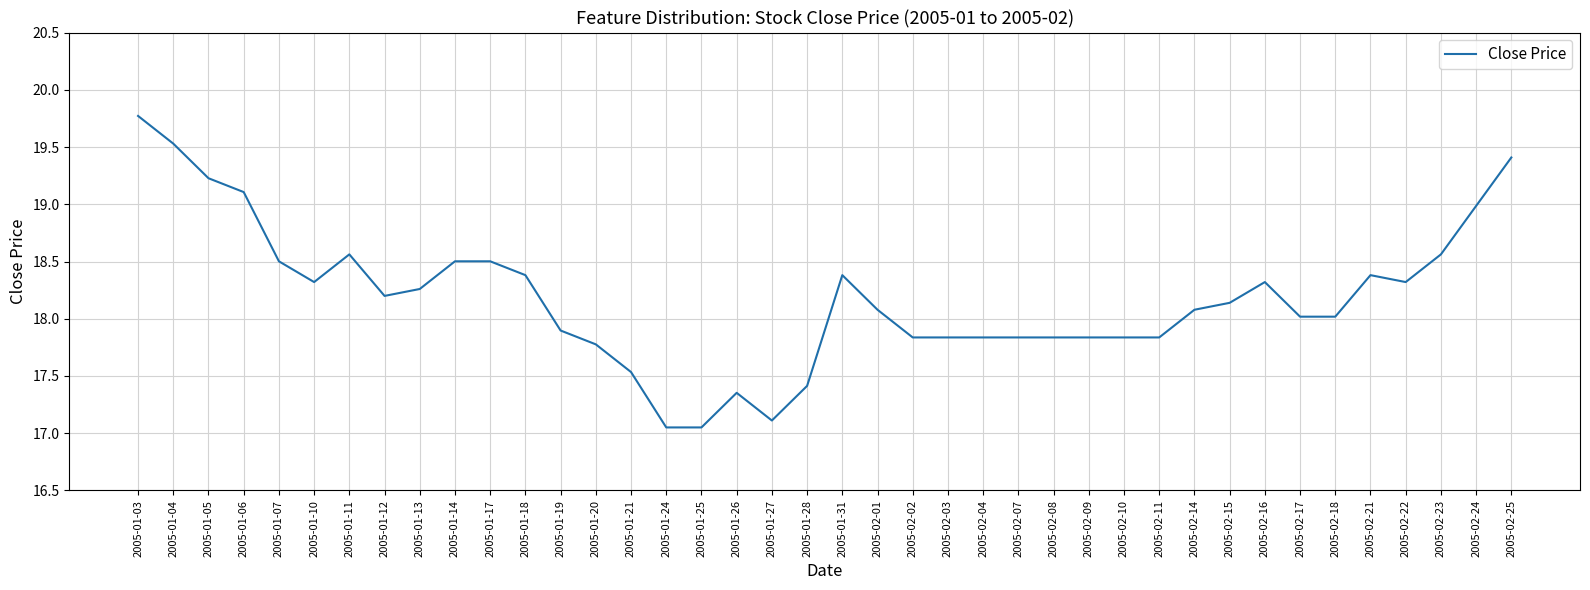

What is the sum of all values?

727.4